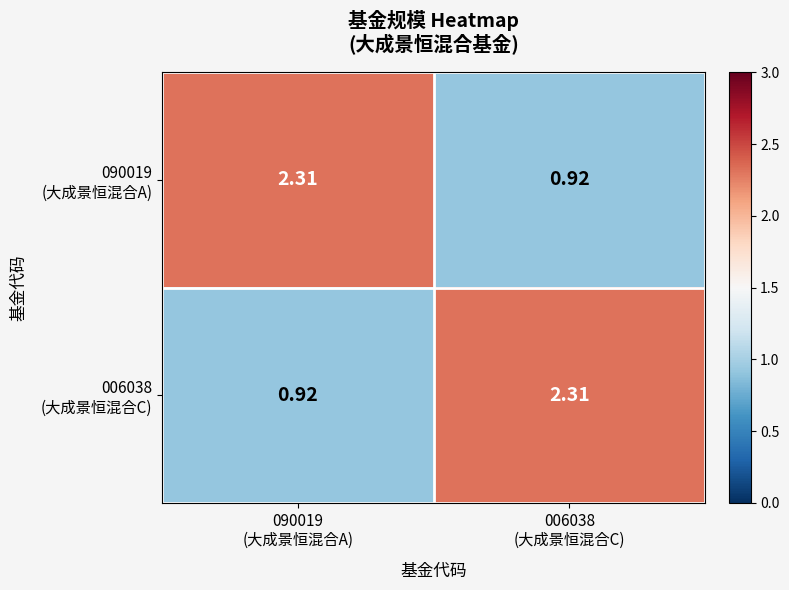

Rank the series by their maximum value, from lowest to highest.

090019 (大成景恒混合A), 006038 (大成景恒混合C)